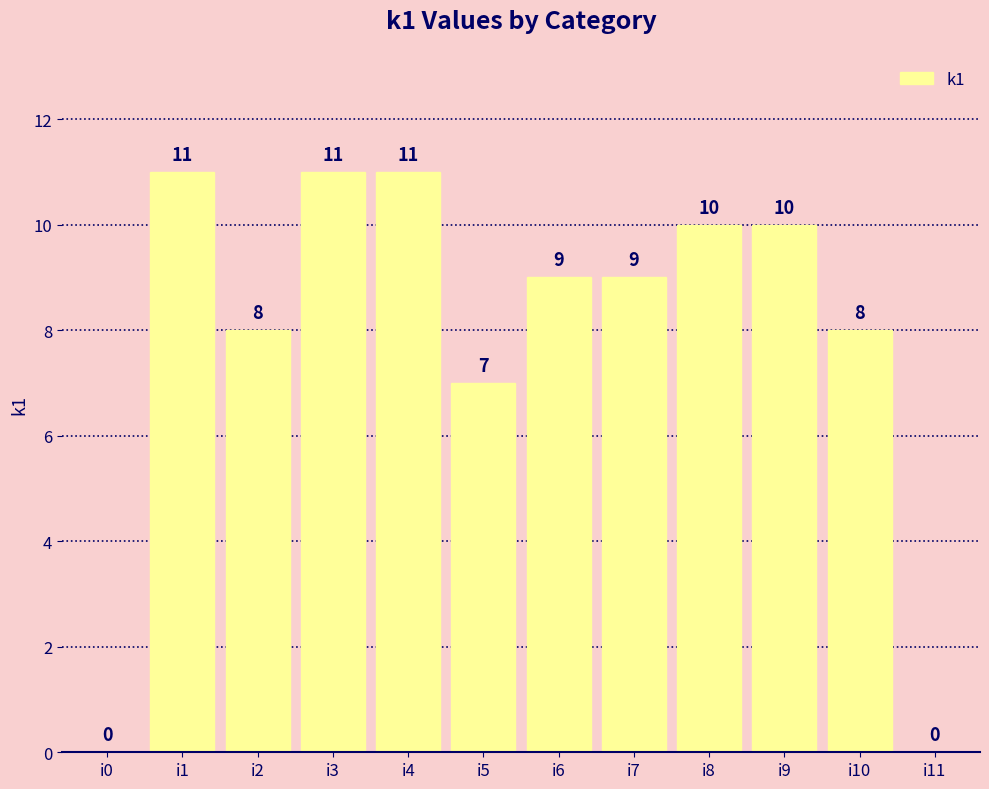

What is the greatest value displayed?

11